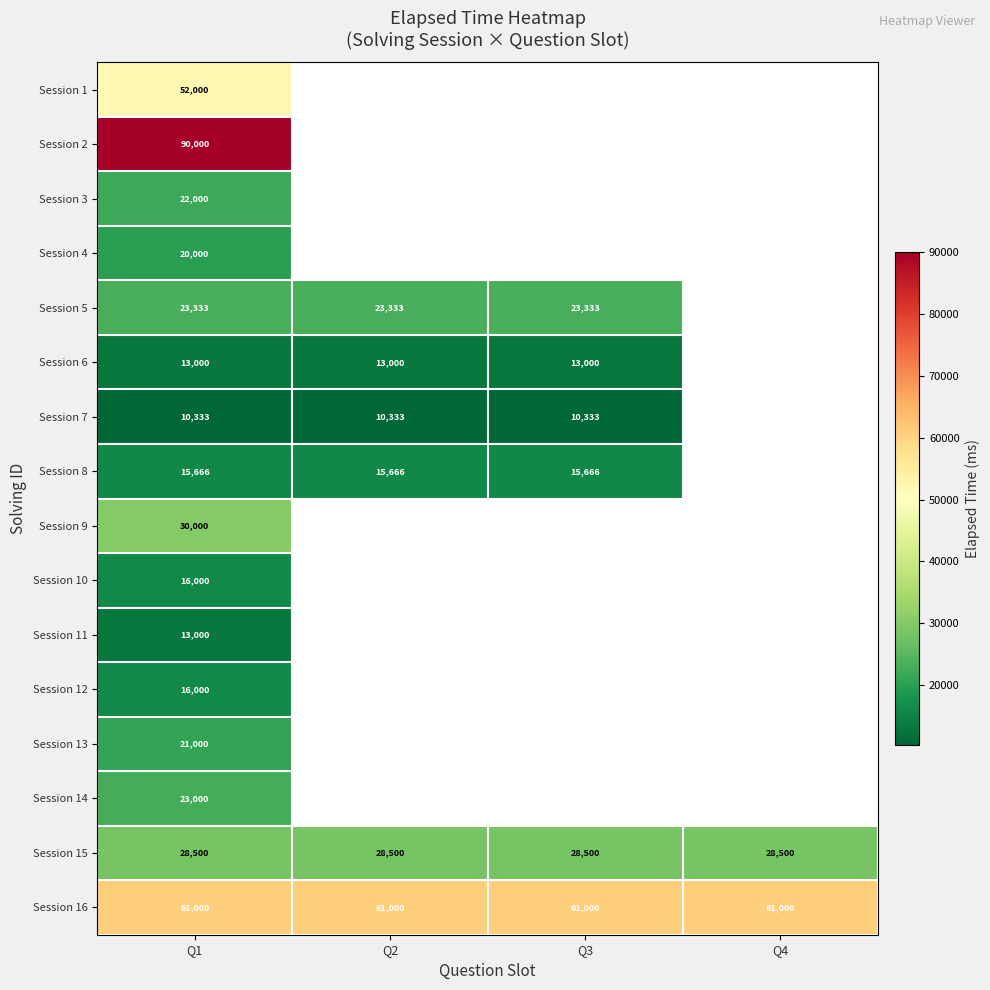

The Session 5 series shows 23333 at Q1. True or false?

True